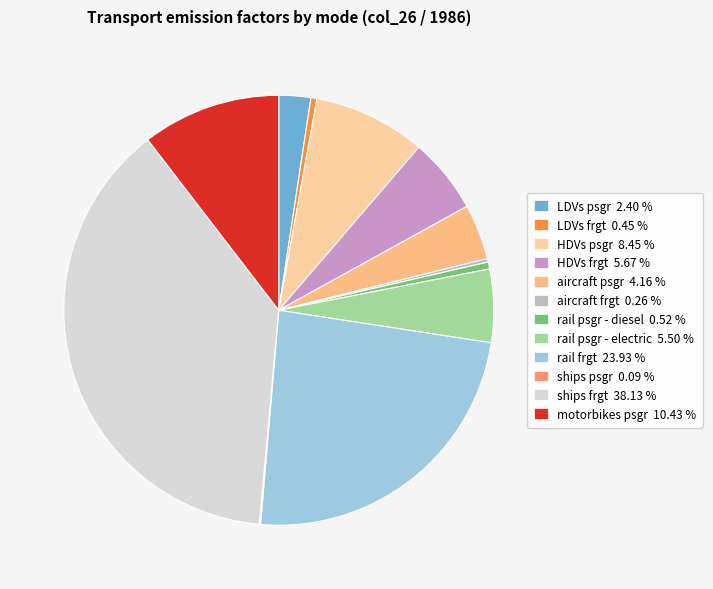

Is there a majority slice in this chart?

No